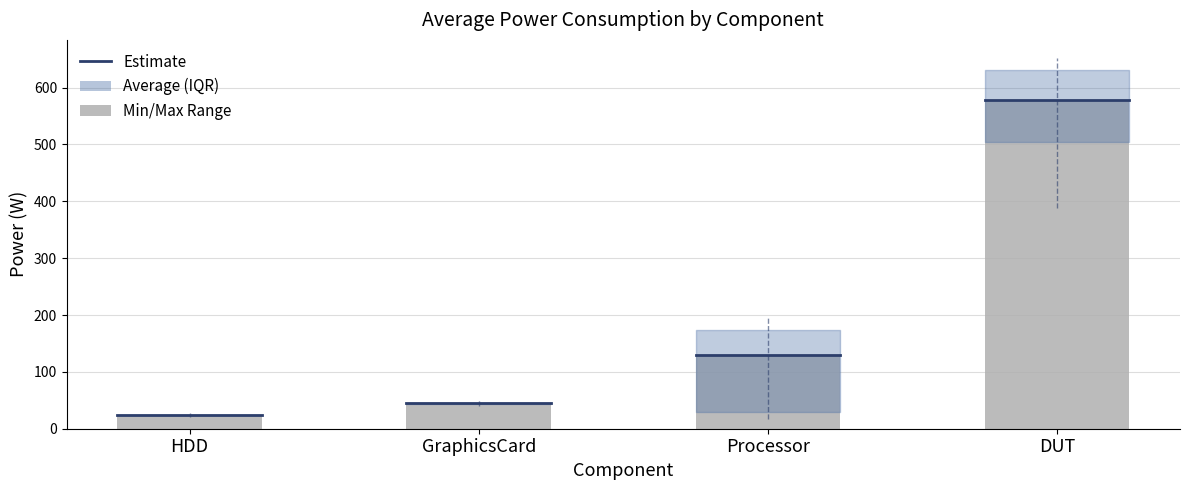

Is it true that the value at DUT is 932.8?

False